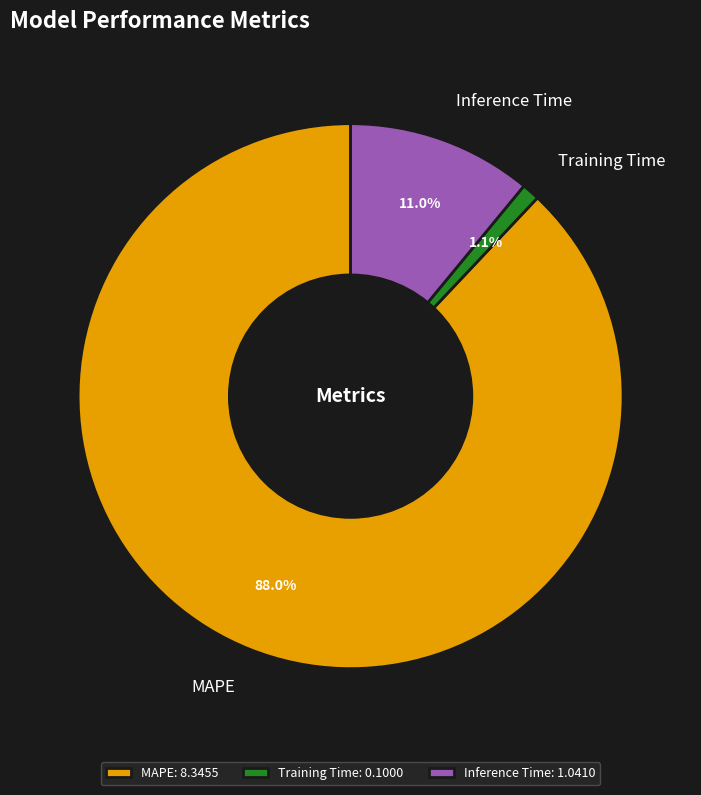

How many slices are in this pie chart?

3